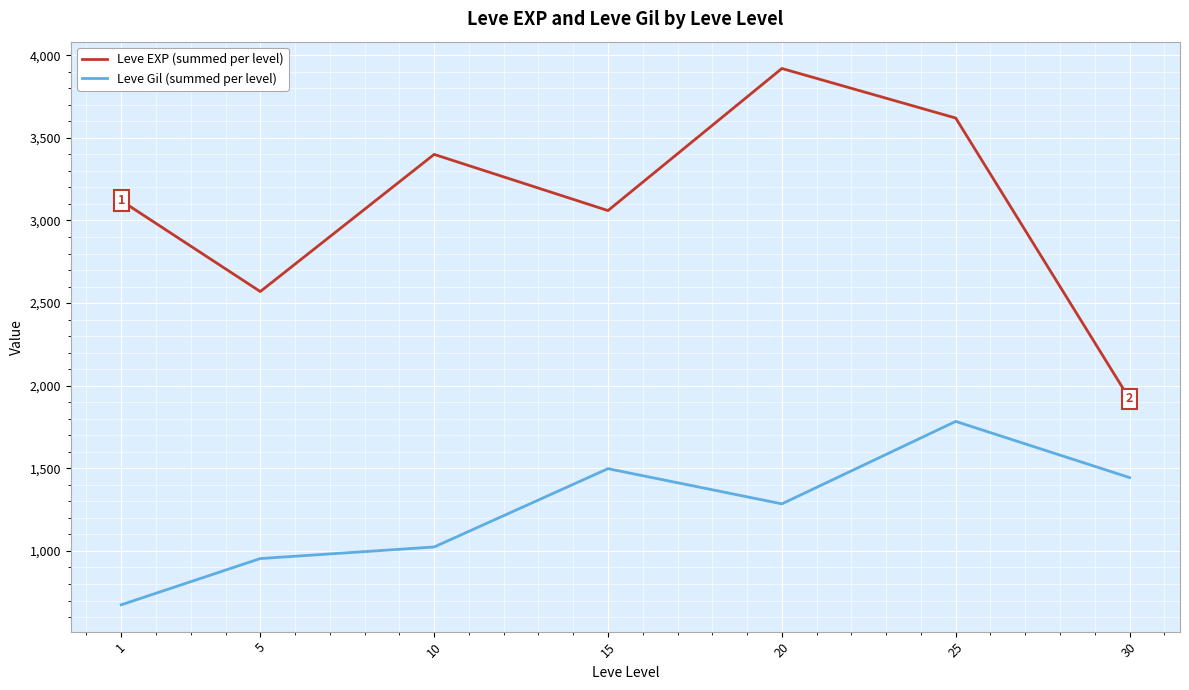

How many lines are shown in the chart?

2